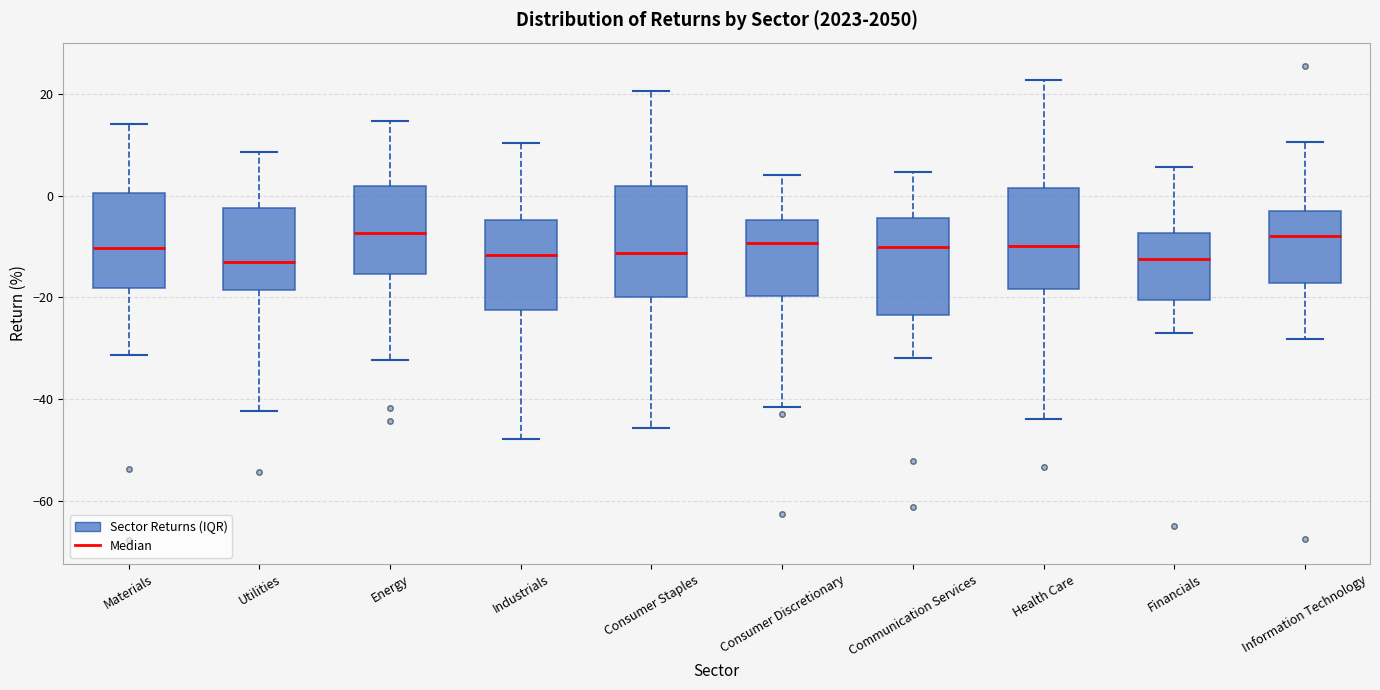

Reading left to right, read every box against the y-axis: the position of its median line, the range the box covers, and the ends of its whiskers. The values are not printed on the chart, so give them approximately, as read against the axis.

Materials: median -10, box -18 to 0, whiskers -32 to 14
Utilities: median -14, box -18 to -2, whiskers -42 to 8
Energy: median -8, box -16 to 2, whiskers -32 to 14
Industrials: median -12, box -22 to -4, whiskers -48 to 10
Consumer Staples: median -12, box -20 to 2, whiskers -46 to 20
Consumer Discretionary: median -10, box -20 to -4, whiskers -42 to 4
Communication Services: median -10, box -24 to -4, whiskers -32 to 4
Health Care: median -10, box -18 to 2, whiskers -44 to 22
Financials: median -12, box -20 to -8, whiskers -28 to 6
Information Technology: median -8, box -18 to -2, whiskers -28 to 10